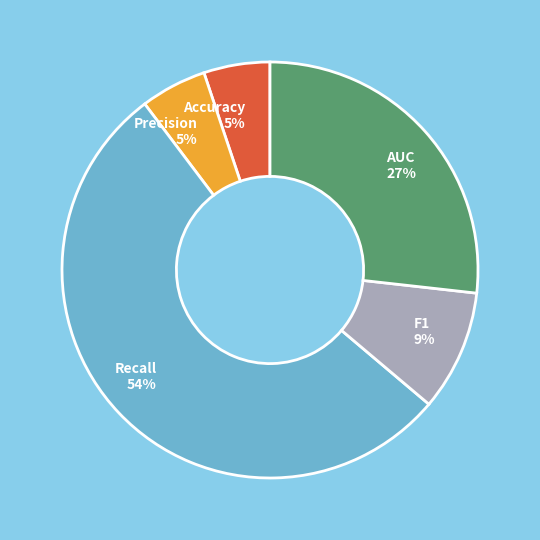

True or false: F1 accounts for 9% of the total.

True